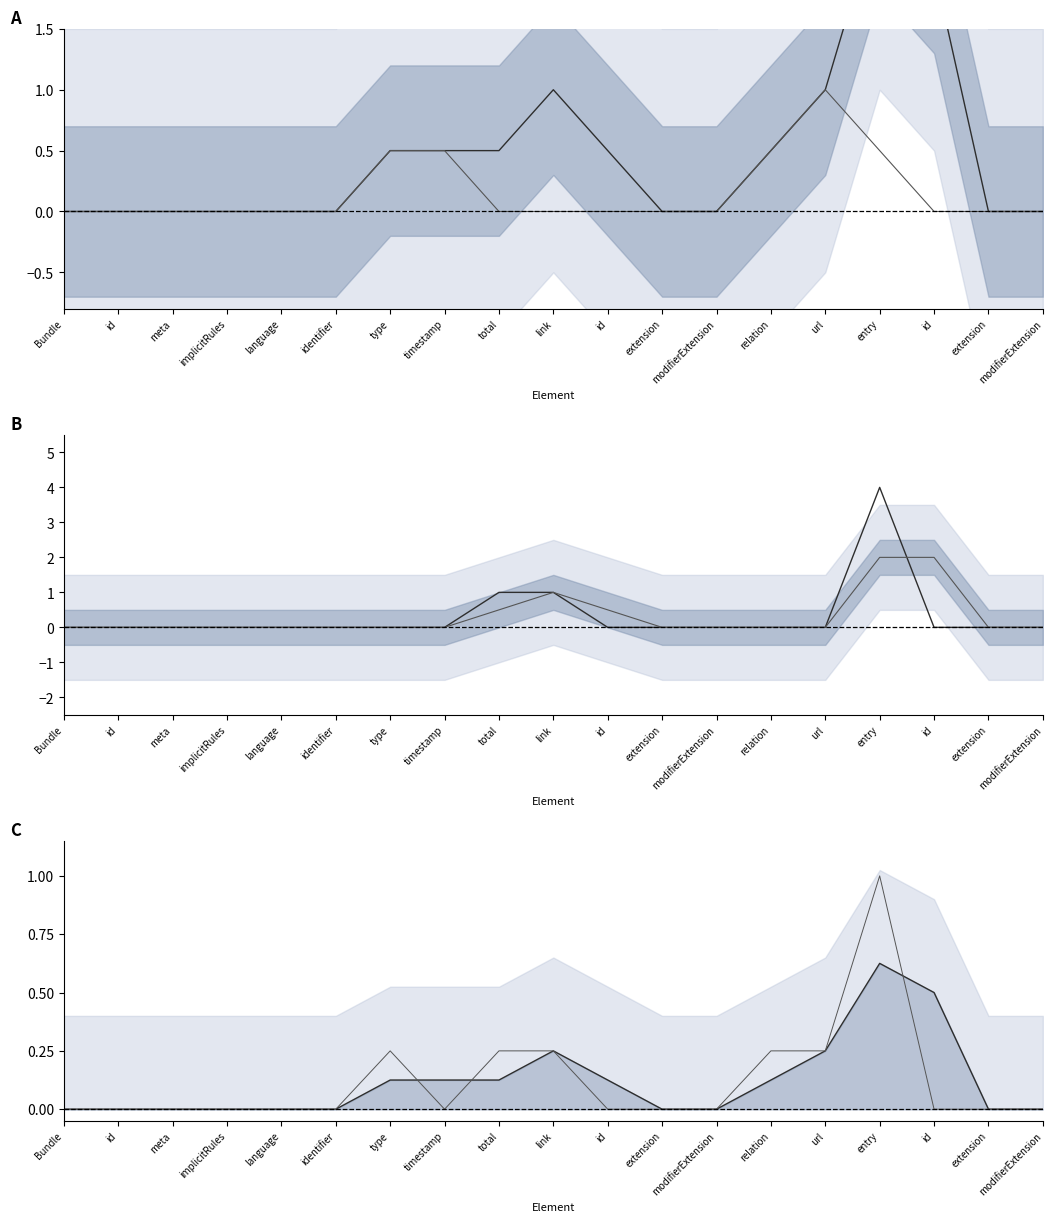

Reading right to left, extract all data points from this chart.

Min (smoothed): modifierExtension=0.0	extension=0.0	id=2.0	entry=2.5	url=1.0	relation=0.5	modifierExtension=0.0	extension=0.0	id=0.5	link=1.0	total=0.5	timestamp=0.5	type=0.5	identifier=0.0	language=0.0	implicitRules=0.0	meta=0.0	id=0.0	Bundle=0.0
Base Min (smoothed): modifierExtension=0.0	extension=0.0	id=0.0	entry=0.5	url=1.0	relation=0.5	modifierExtension=0.0	extension=0.0	id=0.0	link=0.0	total=0.0	timestamp=0.5	type=0.5	identifier=0.0	language=0.0	implicitRules=0.0	meta=0.0	id=0.0	Bundle=0.0
Min - Base Min: modifierExtension=0.0	extension=0.0	id=0.0	entry=4.0	url=0.0	relation=0.0	modifierExtension=0.0	extension=0.0	id=0.0	link=1.0	total=1.0	timestamp=0.0	type=0.0	identifier=0.0	language=0.0	implicitRules=0.0	meta=0.0	id=0.0	Bundle=0.0
Smoothed diff: modifierExtension=0.0	extension=0.0	id=2.0	entry=2.0	url=0.0	relation=0.0	modifierExtension=0.0	extension=0.0	id=0.5	link=1.0	total=0.5	timestamp=0.0	type=0.0	identifier=0.0	language=0.0	implicitRules=0.0	meta=0.0	id=0.0	Bundle=0.0
Normalized Min: modifierExtension=0.0	extension=0.0	id=0.5	entry=0.6	url=0.2	relation=0.1	modifierExtension=0.0	extension=0.0	id=0.1	link=0.2	total=0.1	timestamp=0.1	type=0.1	identifier=0.0	language=0.0	implicitRules=0.0	meta=0.0	id=0.0	Bundle=0.0
Raw normalized: modifierExtension=0.0	extension=0.0	id=0.0	entry=1.0	url=0.2	relation=0.2	modifierExtension=0.0	extension=0.0	id=0.0	link=0.2	total=0.2	timestamp=0.0	type=0.2	identifier=0.0	language=0.0	implicitRules=0.0	meta=0.0	id=0.0	Bundle=0.0